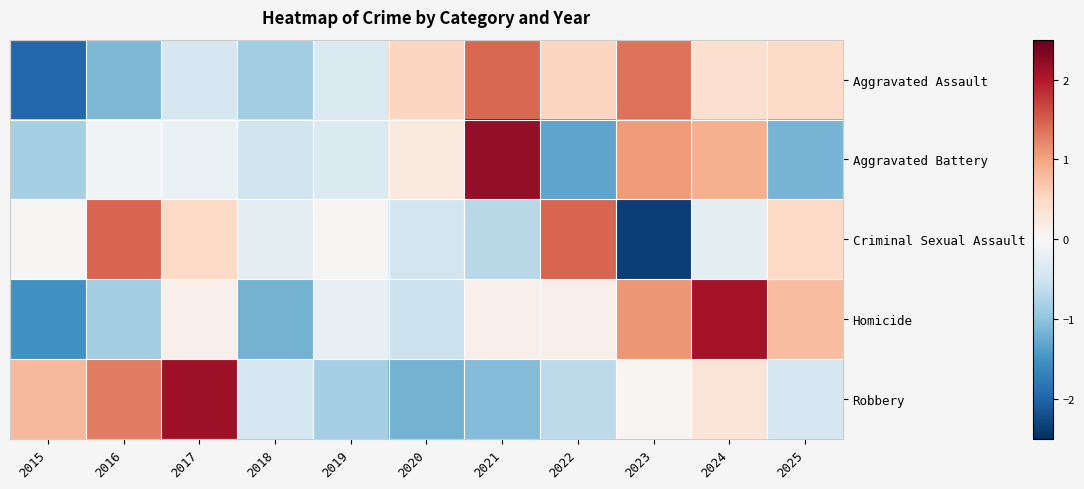

Reading right to left, list all the values displayed in this chart.

Aggravated Assault: 2025=0.5	2024=0.4	2023=1.4	2022=0.5	2021=1.4	2020=0.5	2019=-0.4	2018=-0.9	2017=-0.4	2016=-1.1	2015=-2.0
Aggravated Battery: 2025=-1.2	2024=0.9	2023=1.1	2022=-1.3	2021=2.2	2020=0.2	2019=-0.3	2018=-0.5	2017=-0.2	2016=-0.1	2015=-0.8
Criminal Sexual Assault: 2025=0.5	2024=-0.2	2023=-2.4	2022=1.4	2021=-0.7	2020=-0.5	2019=0.0	2018=-0.2	2017=0.5	2016=1.4	2015=0.0
Homicide: 2025=0.8	2024=2.1	2023=1.1	2022=0.1	2021=0.1	2020=-0.5	2019=-0.2	2018=-1.2	2017=0.1	2016=-0.9	2015=-1.5
Robbery: 2025=-0.4	2024=0.3	2023=0.1	2022=-0.6	2021=-1.1	2020=-1.2	2019=-0.8	2018=-0.4	2017=2.1	2016=1.3	2015=0.8